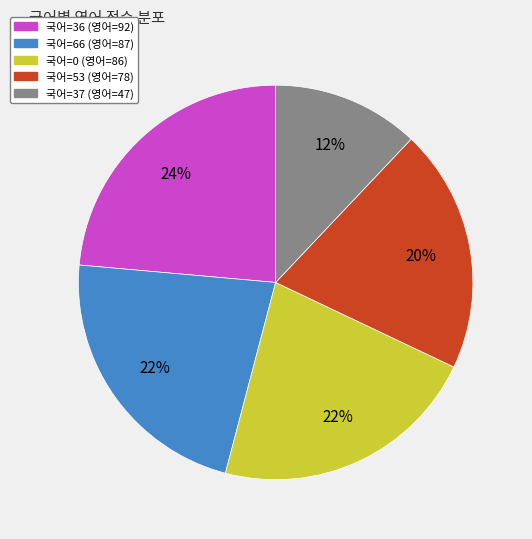

To the nearest percent, what is the average slice percentage?

20%